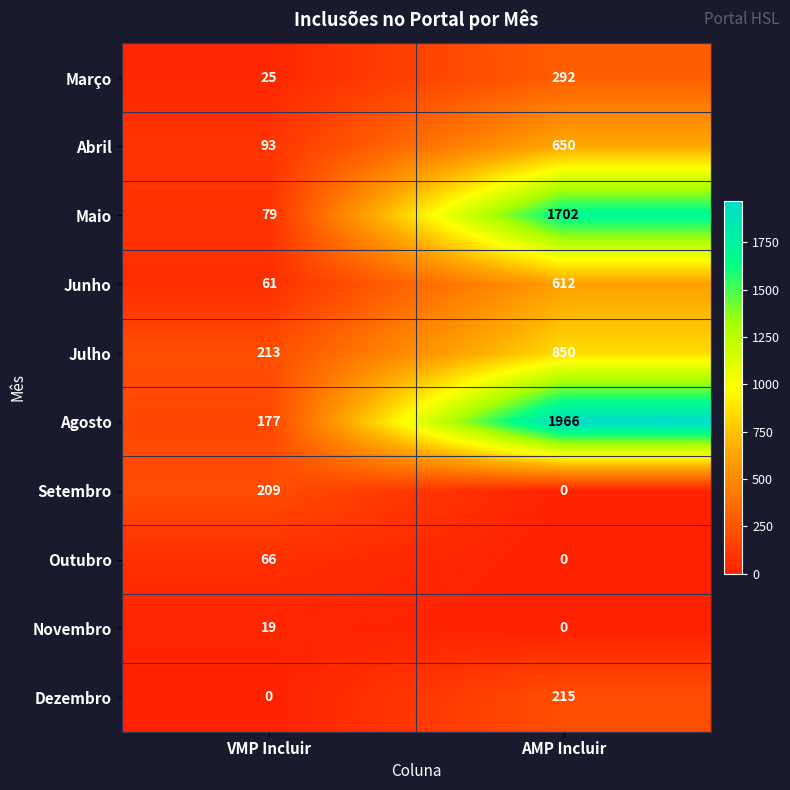

What is the spread (max minus min) of values at VMP Incluir?

213